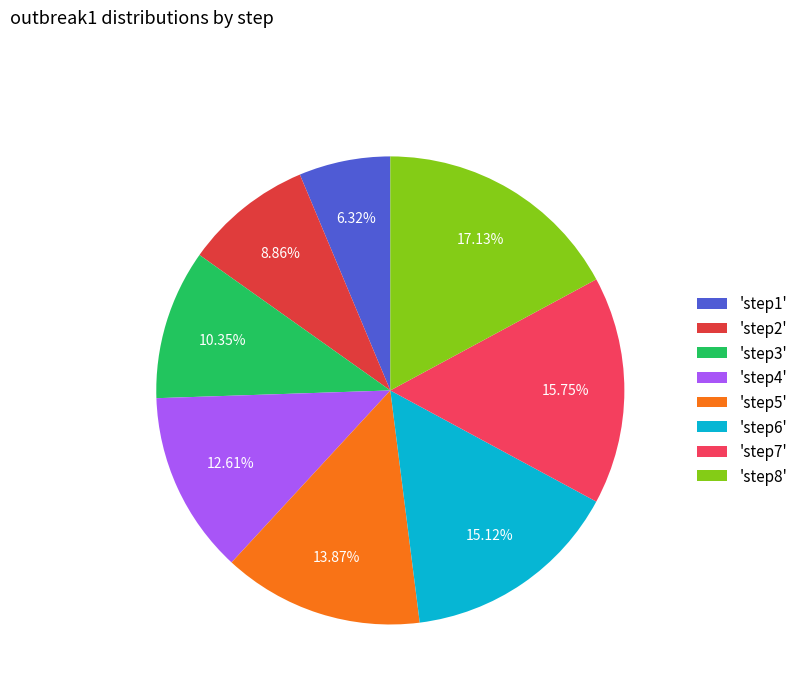

What is the smallest slice in the pie chart?

'step1'